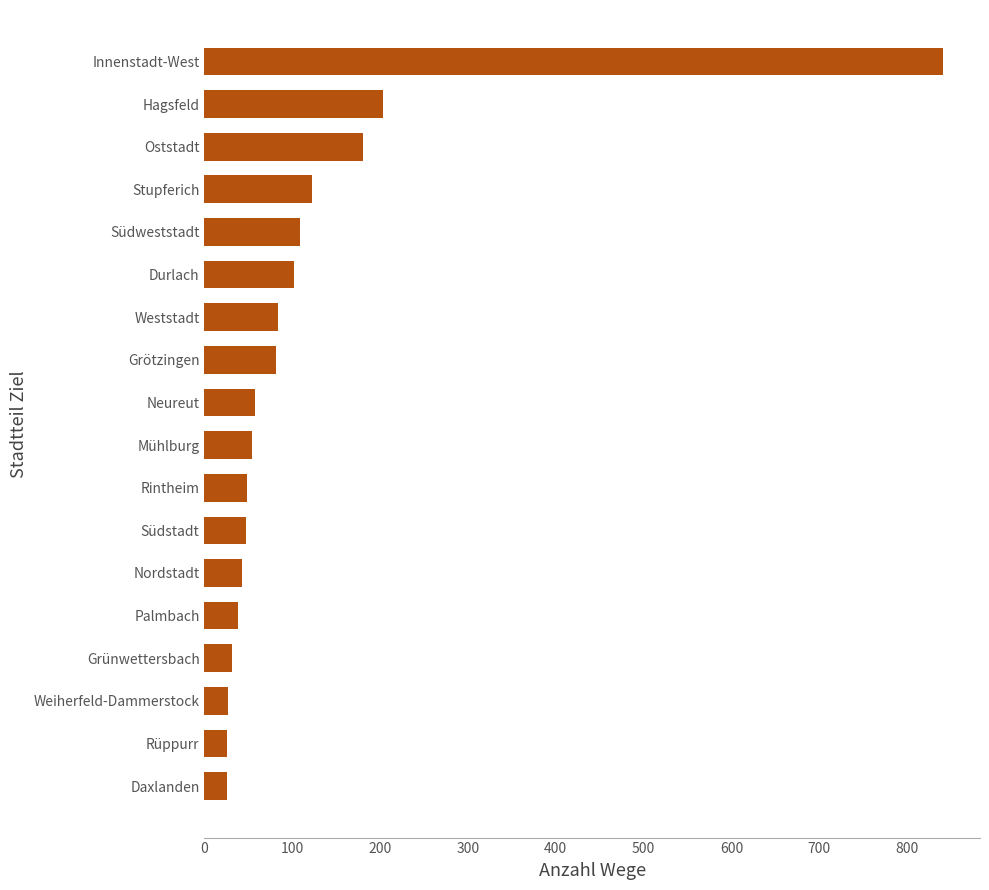

What is the average value?

118